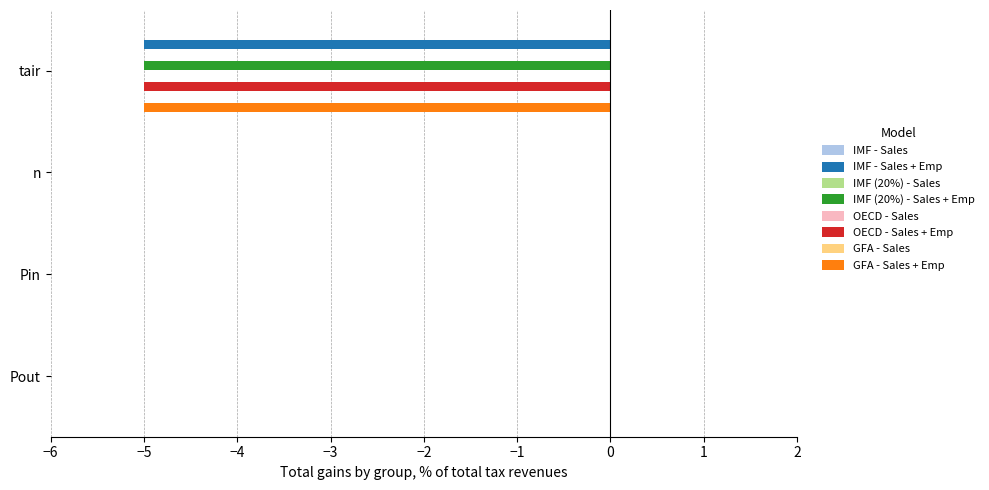

Reading left to right, what are all the values shown in this chart?

IMF - Sales + Emp: tair=-5	n=0	Pin=0	Pout=0
IMF (20%) - Sales + Emp: tair=-5	n=0	Pin=0	Pout=0
OECD - Sales + Emp: tair=-5	n=0	Pin=0	Pout=0
GFA - Sales + Emp: tair=-5	n=0	Pin=0	Pout=0